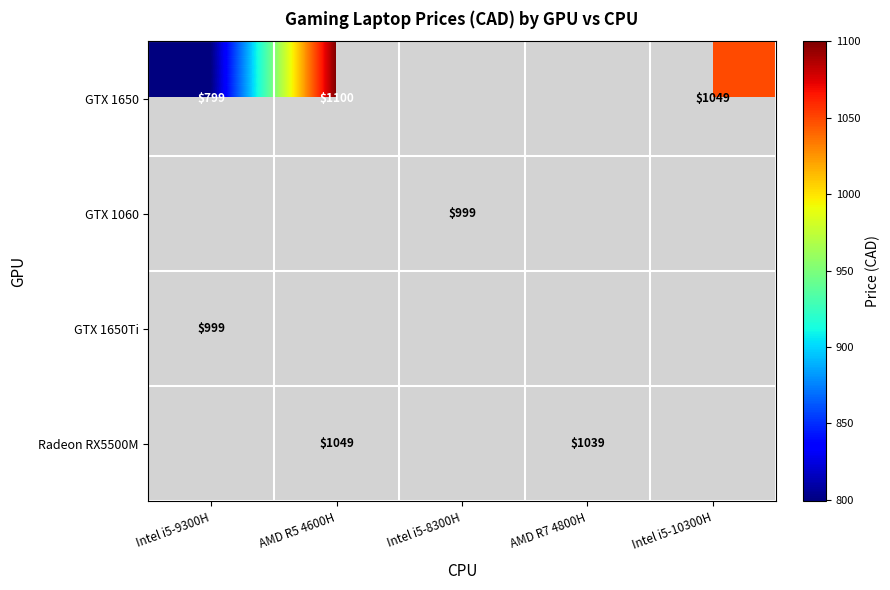

Is it true that GTX 1650 equals 1852 at Intel i5-10300H?

False